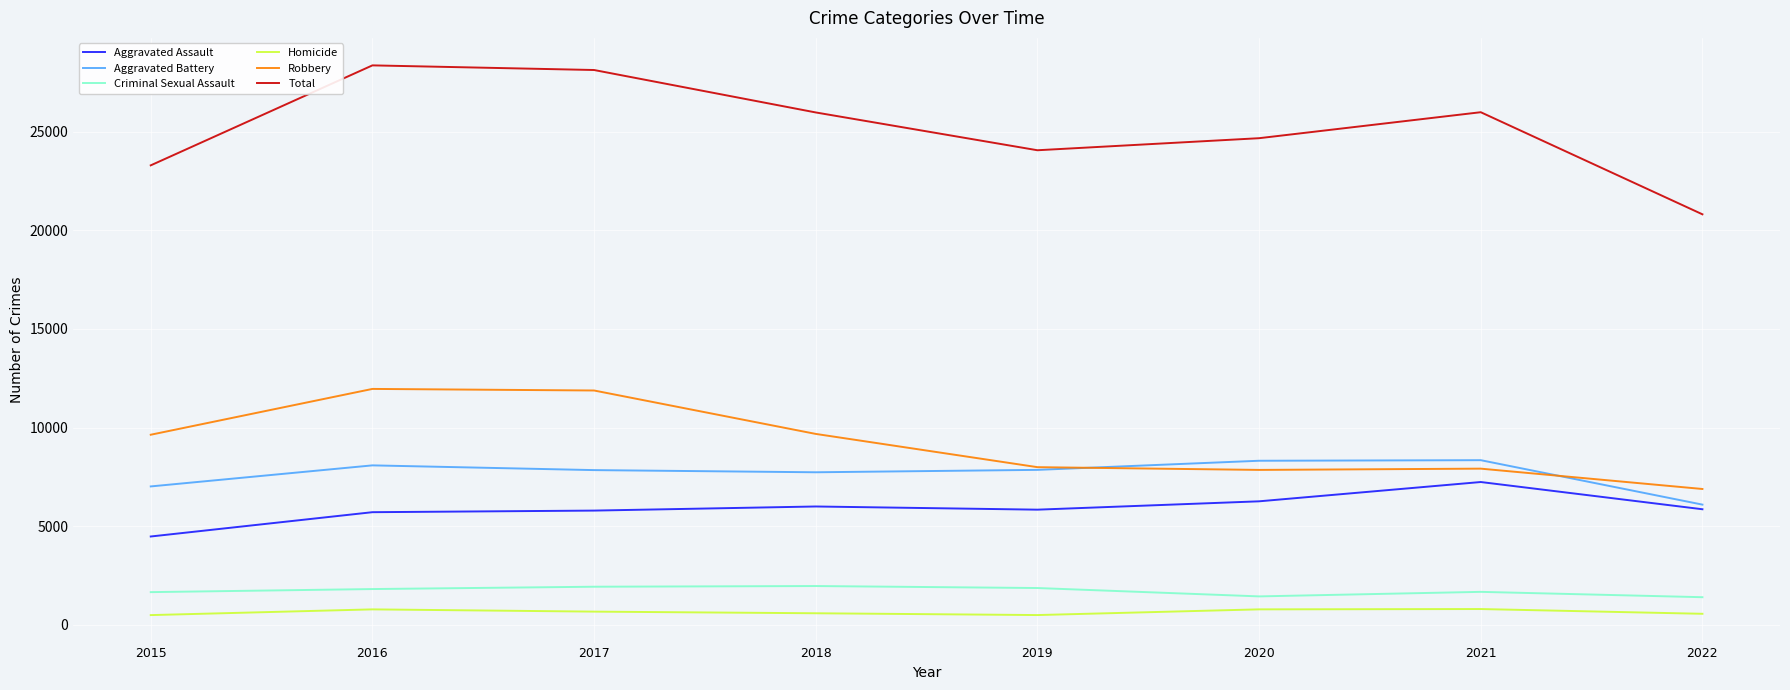

True or false: Criminal Sexual Assault has a value of 497 at 2020.

False